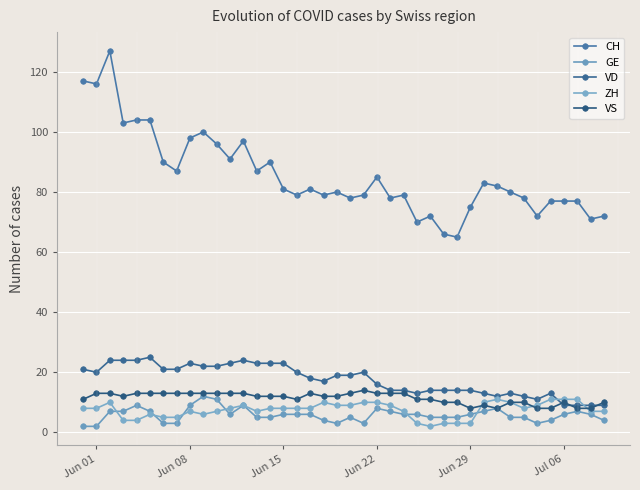

True or false: GE has more than 0 points higher than both neighbors.

True